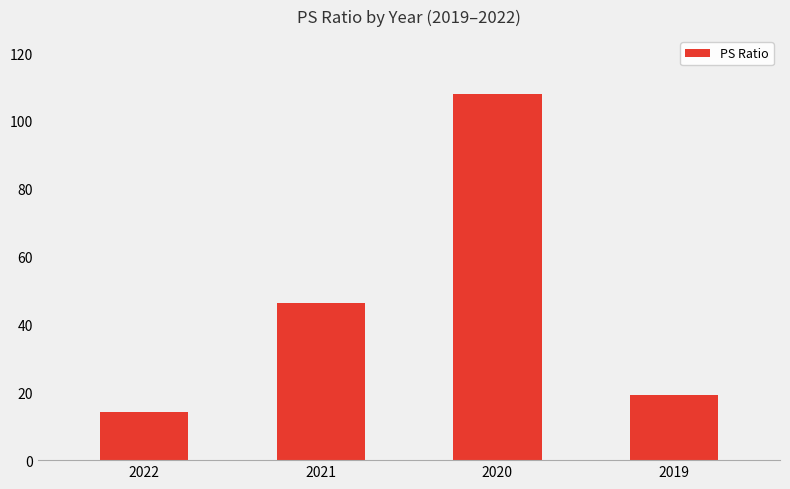

What is the change in value from 2021 to 2020?

+61.7